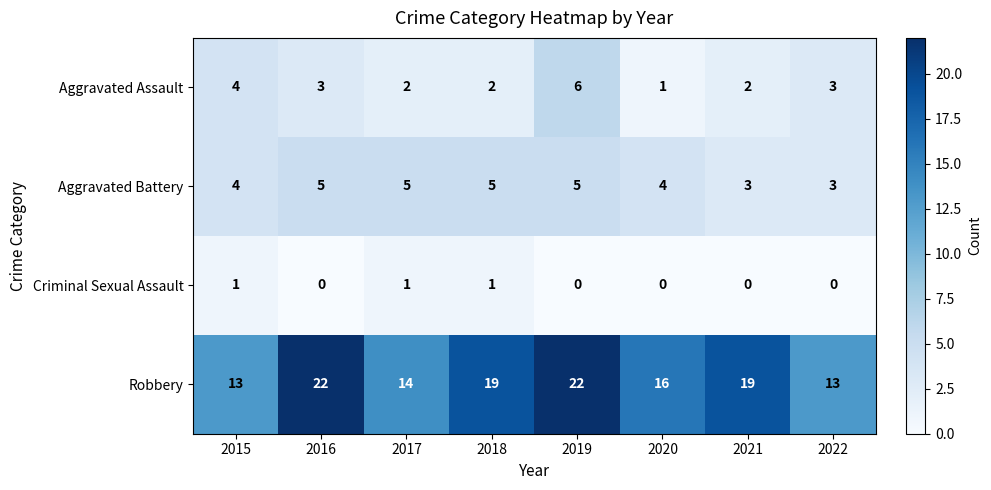

What is the spread (max minus min) of values at 2021?

19